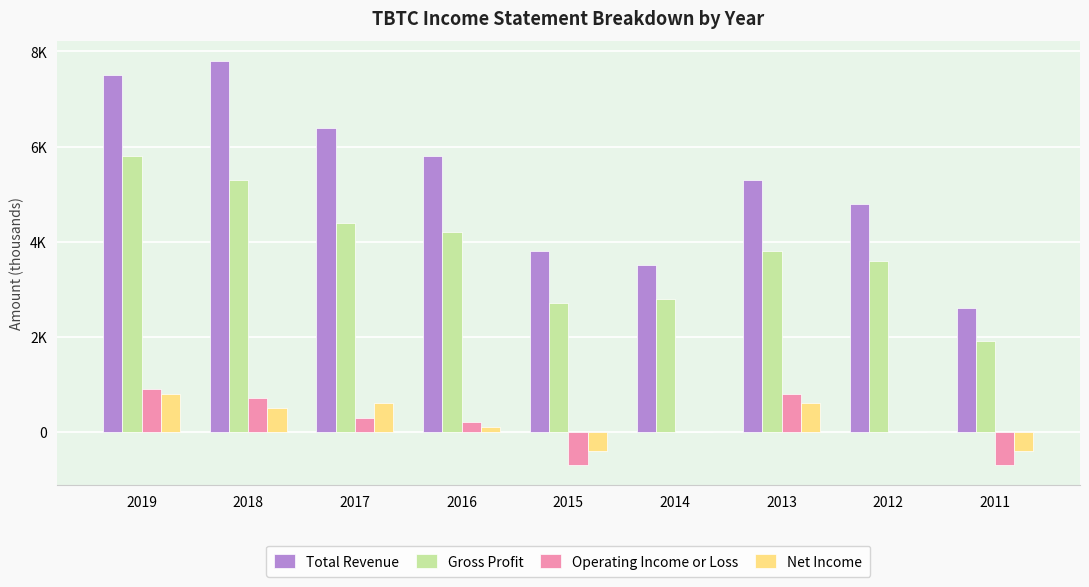

Reading right to left, extract all data points from this chart.

Total Revenue: 2600	4800	5300	3500	3800	5800	6400	7800	7500
Gross Profit: 1900	3600	3800	2800	2700	4200	4400	5300	5800
Operating Income or Loss: -700	0	800	0	-700	200	300	700	900
Net Income: -400	0	600	0	-400	100	600	500	800